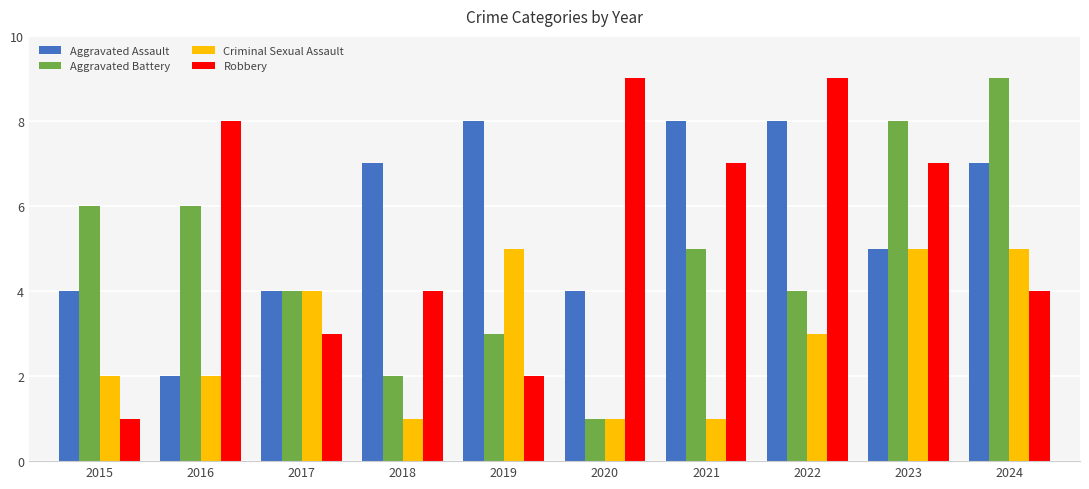

How many groups of bars are there?

10